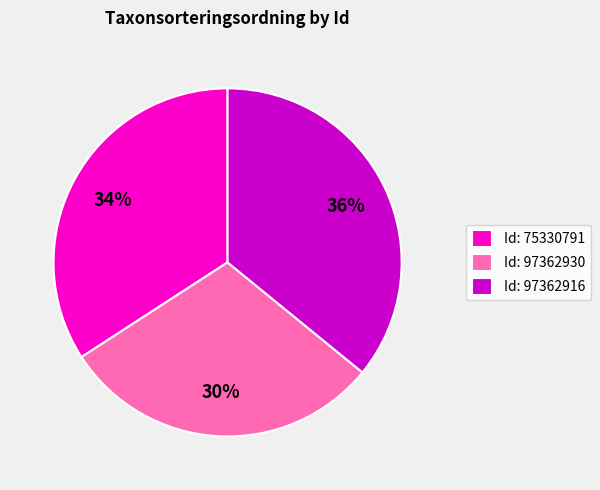

What is the smallest slice in the pie chart?

Id: 97362930